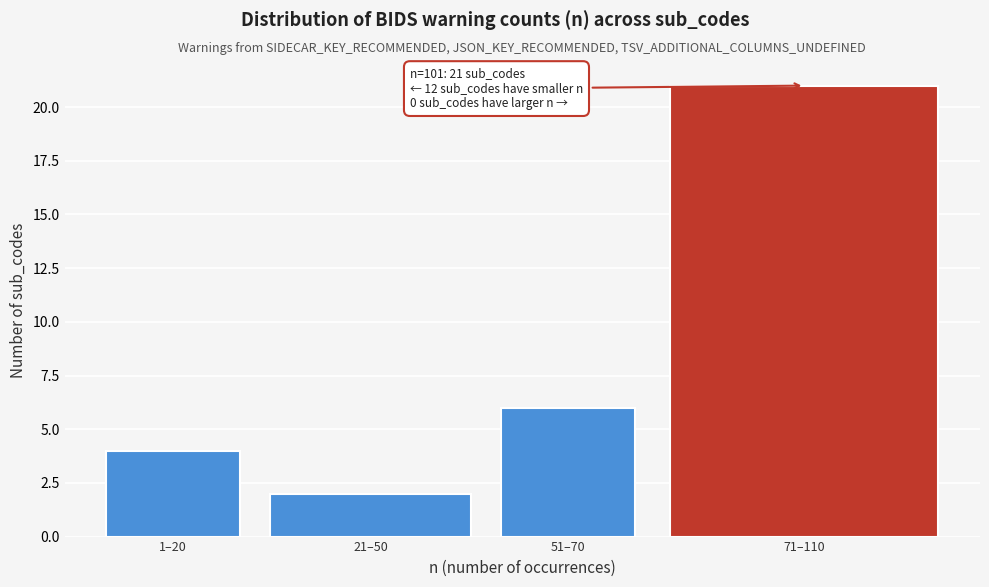

Reading left to right, transcribe all the data shown in this chart.

4	2	6	21